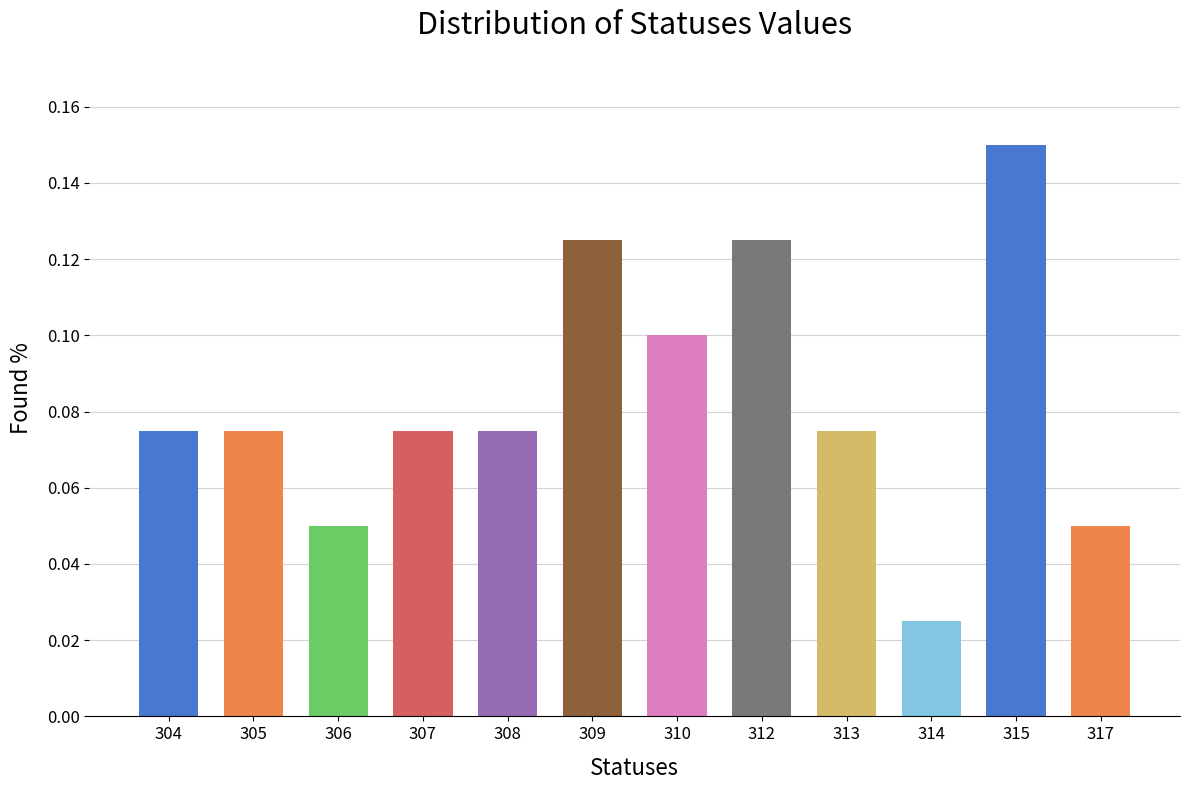

At which label is the value closest to 0?

314